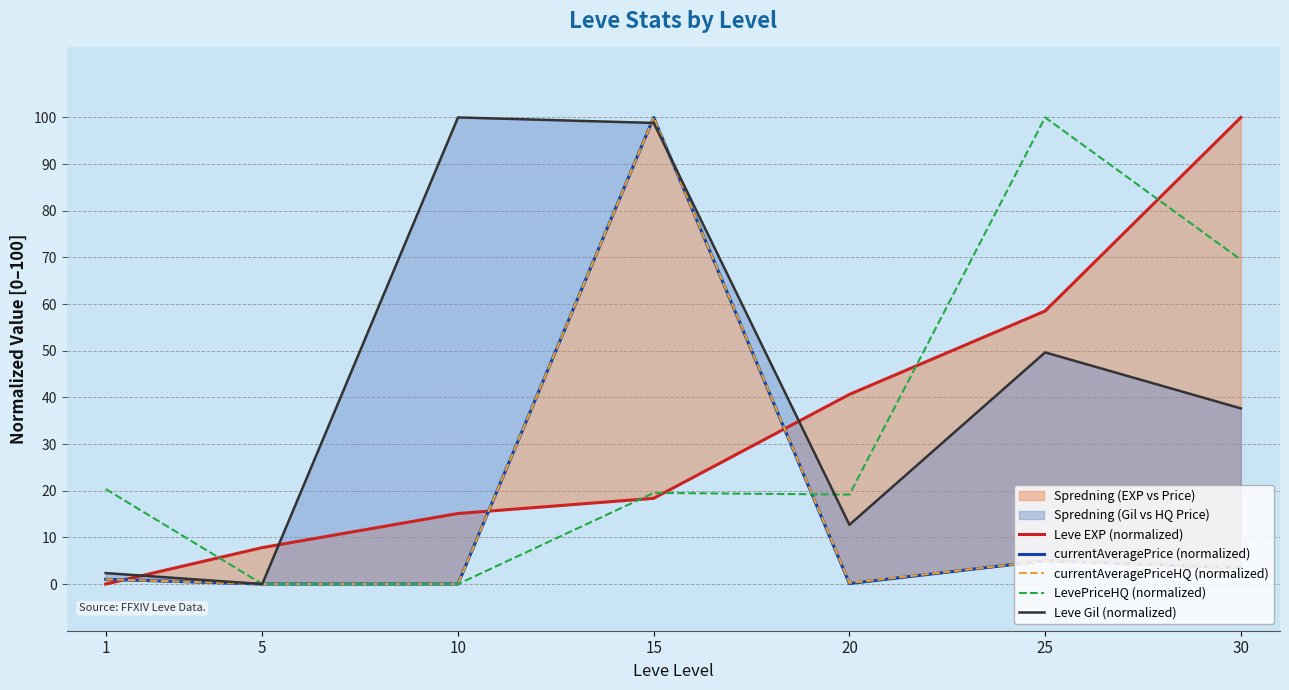

List the labels in order of currentAveragePrice (normalized) value, largest first.

15, 25, 30, 1, 20, 5, 10